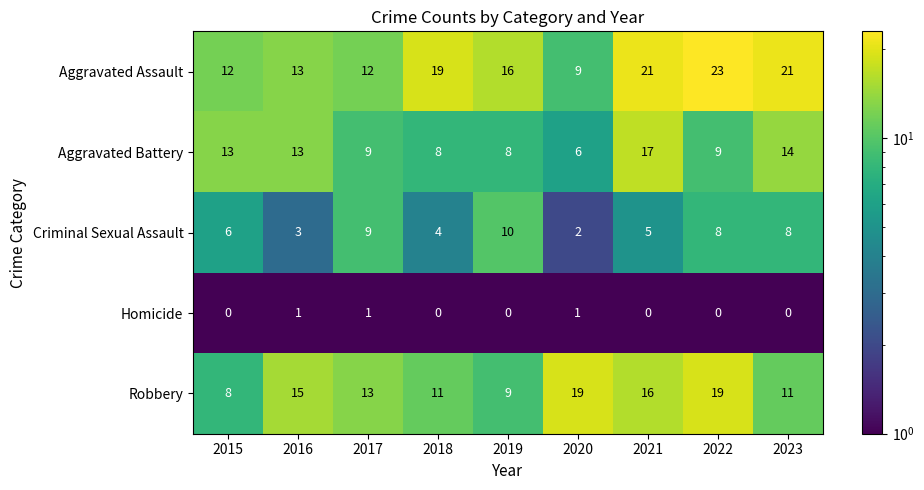

True or false: Criminal Sexual Assault has a value of 10 at 2019.

True